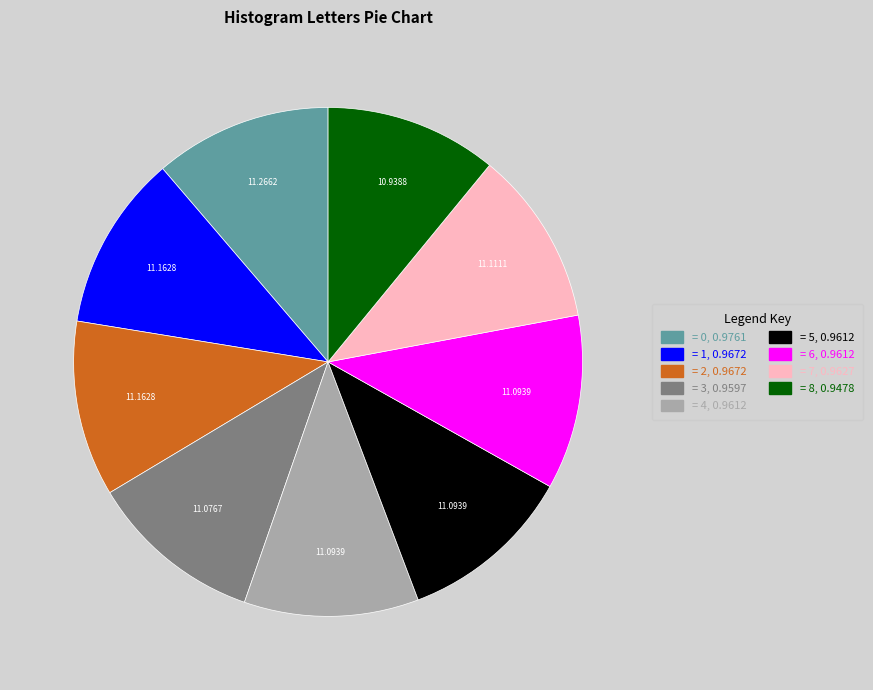

Is the sum of = 5, 0.9612 and = 8, 0.9478 greater than half?

No